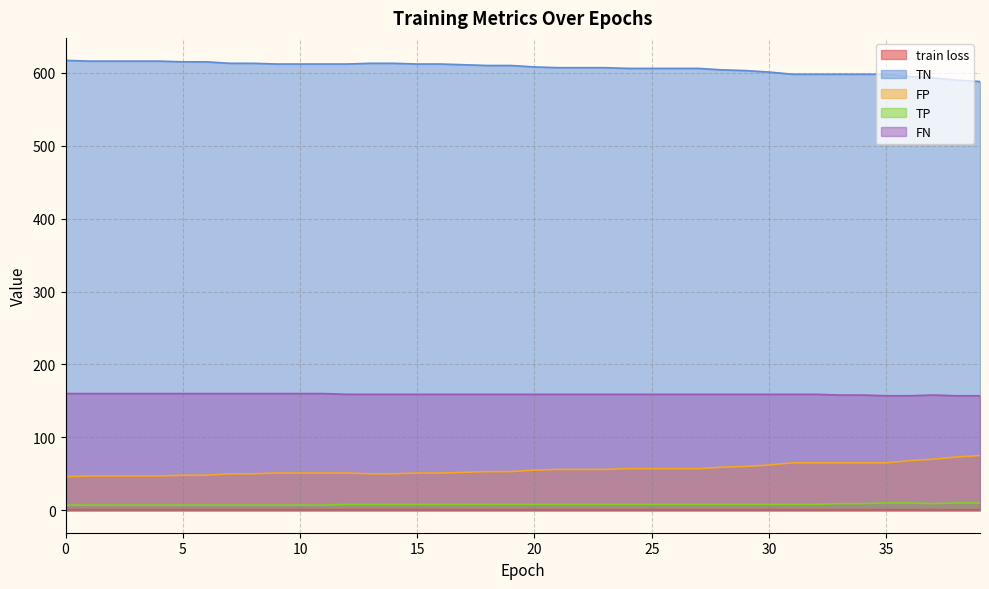

What is the average value of the FN series?

159.0